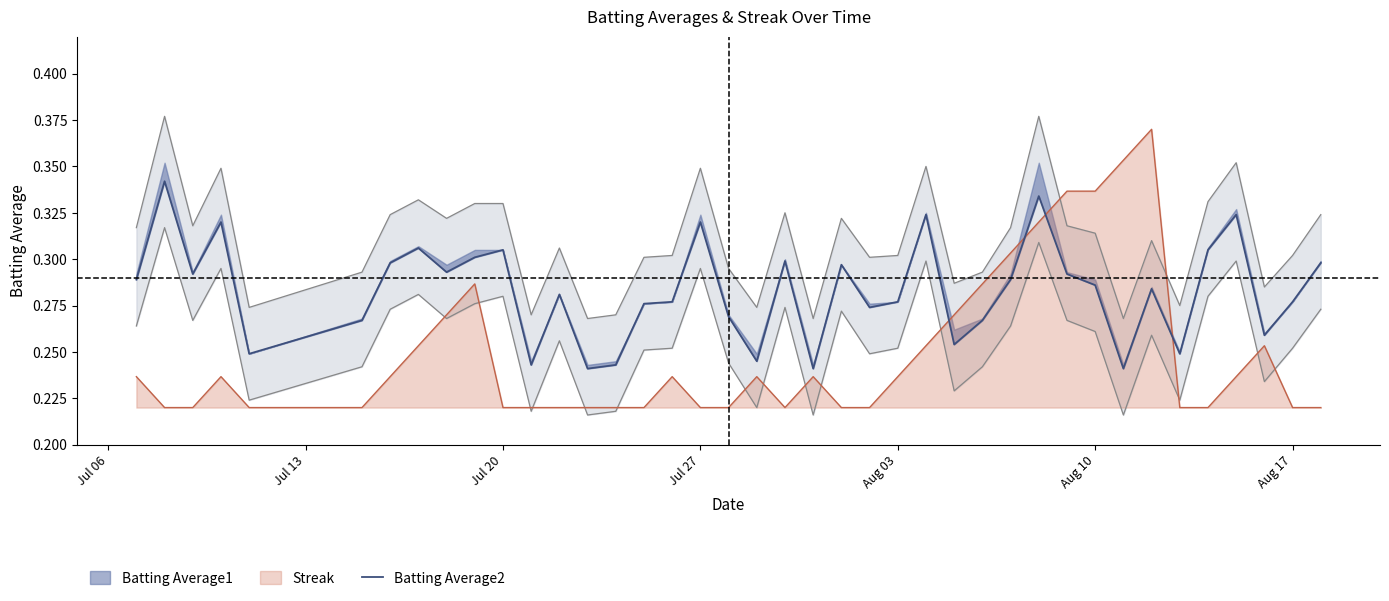

Is it true that the value at Jul 27 is 0.5?

False